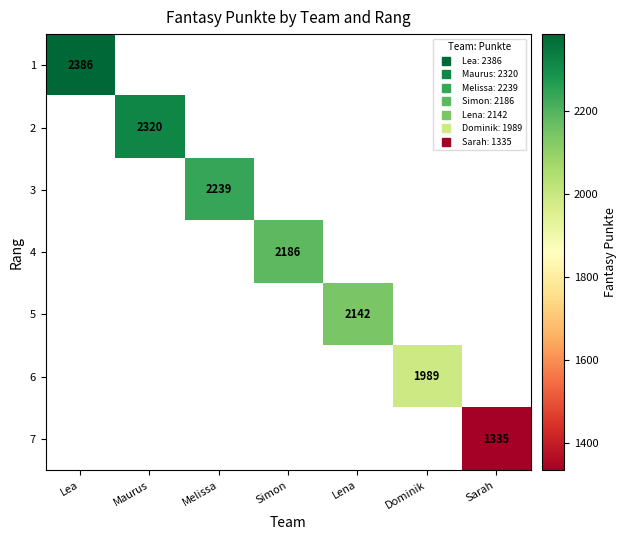

How many values in 1 are above zero?

1